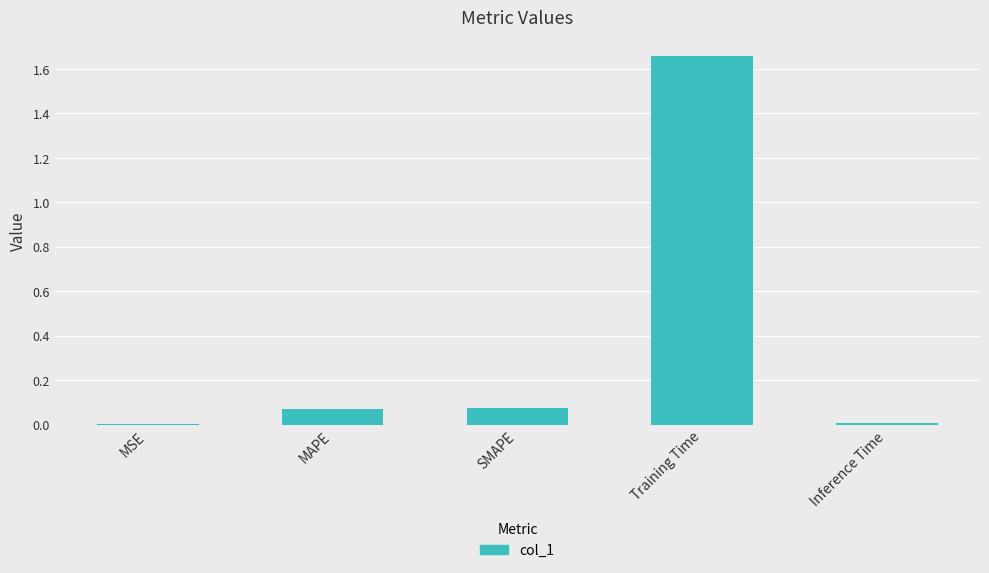

The chart shows a value of 0.0 at MAPE. True or false?

False